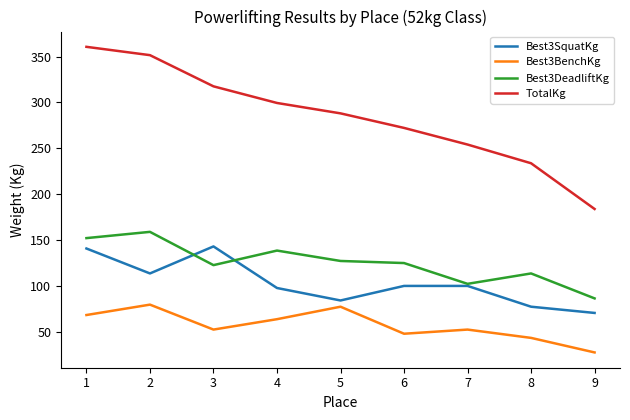

Which series has the largest total across all categories?

TotalKg